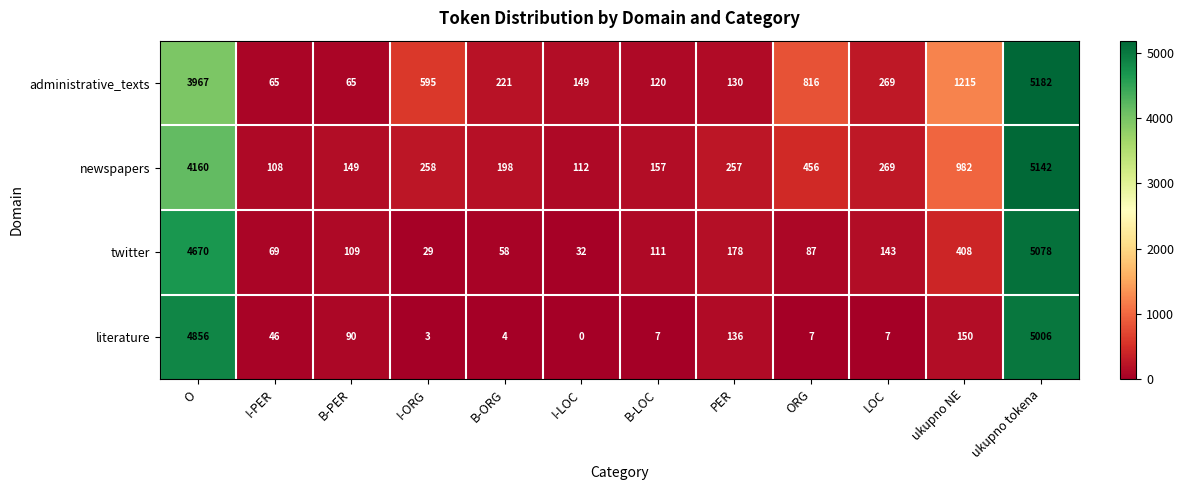

Which series has the widest spread of values?

administrative_texts